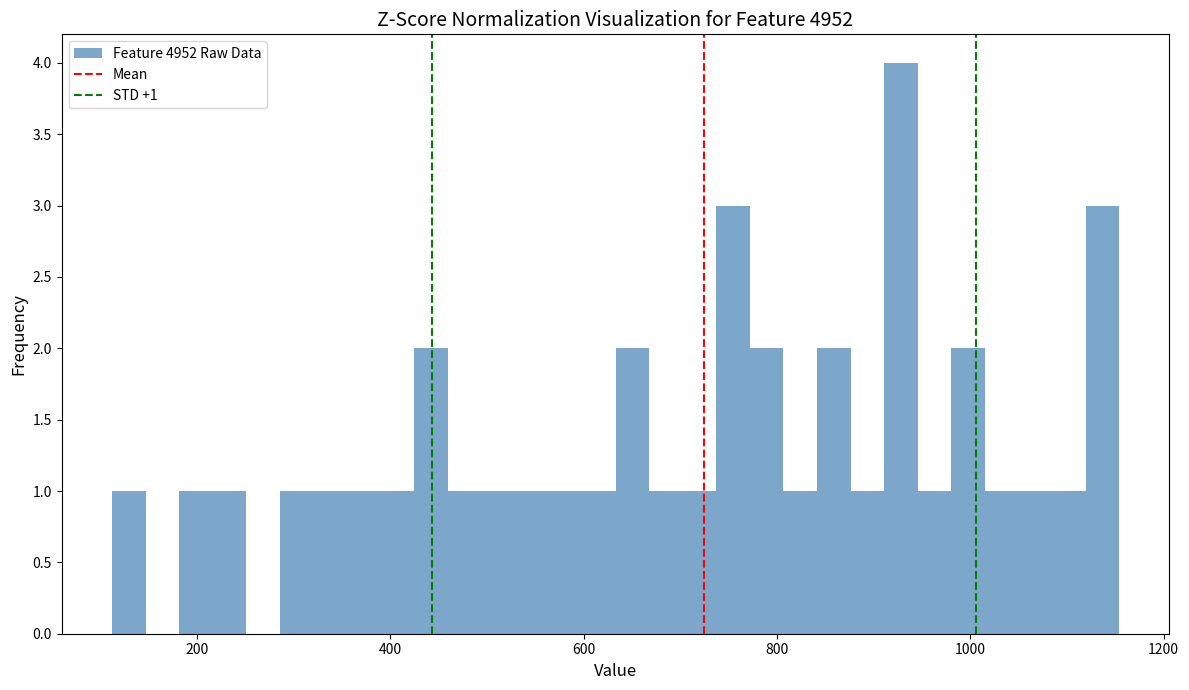

Around what value on the x-axis is the tallest bar? Give the approximate position of its centre, as read against the axis.

920